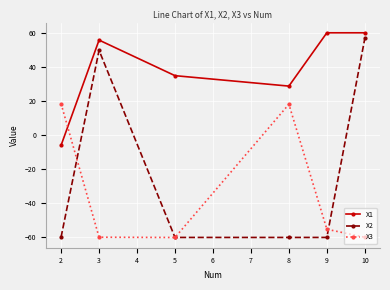

The value of X1 at 8 is 8.8. True or false?

False